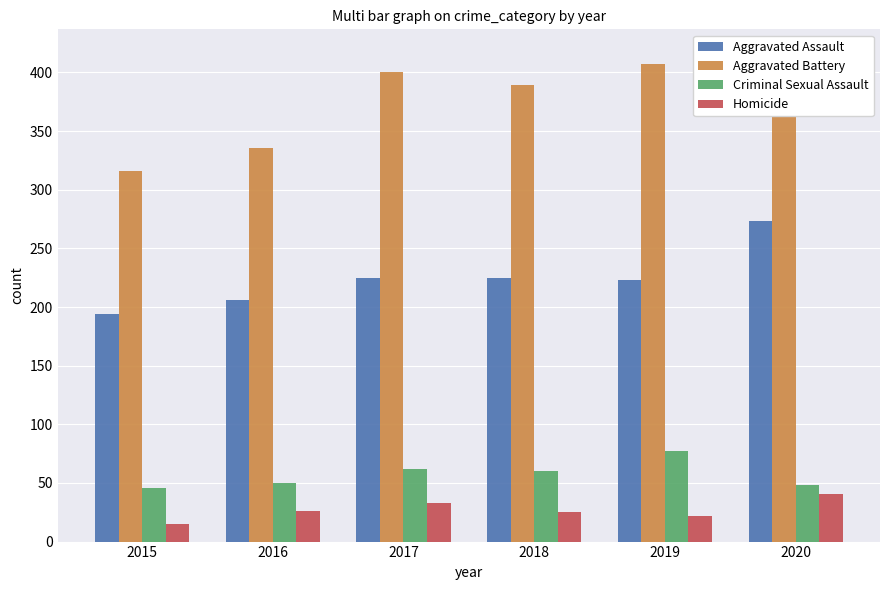

What is the approximate value of Homicide at 2015, to the nearest 5?

15